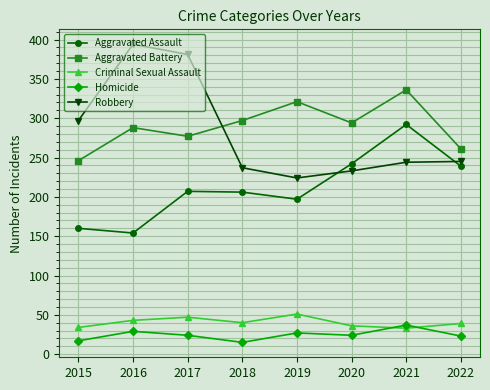

The value of Aggravated Assault at 2015 is 160. True or false?

True